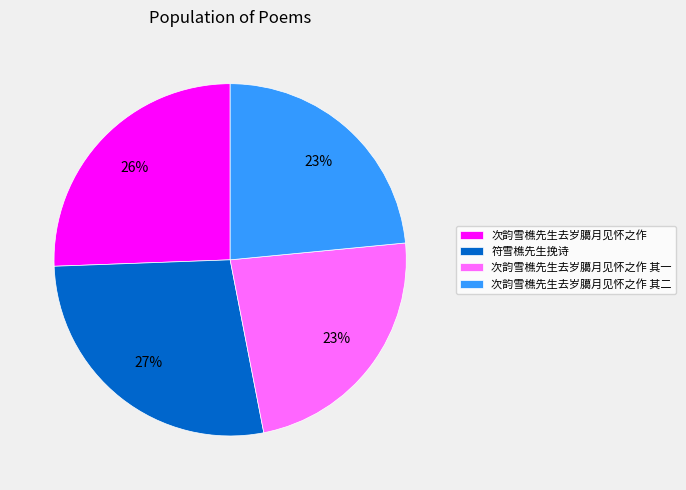

Which has a higher value, 符雪樵先生挽诗 or 次韵雪樵先生去岁臈月见怀之作 其一?

符雪樵先生挽诗